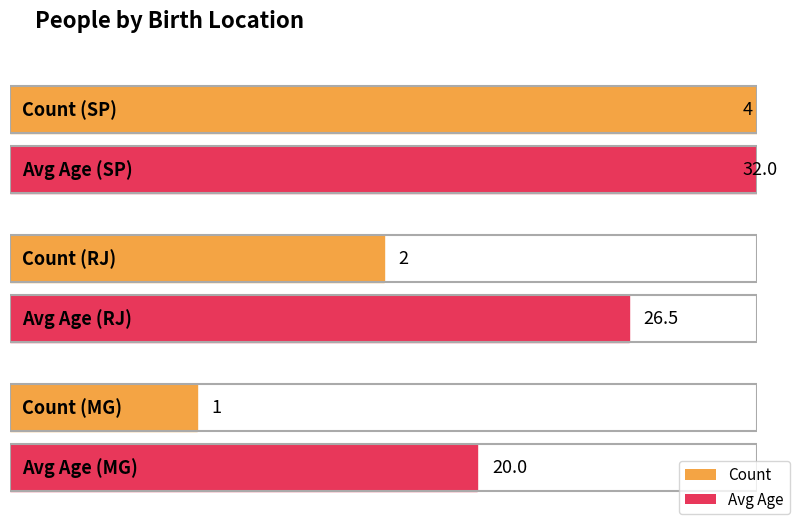

Reading right to left, list all the values displayed in this chart.

count: MG=1.0	RJ=2.0	SP=4.0
avg_age: MG=20.0	RJ=26.5	SP=32.0